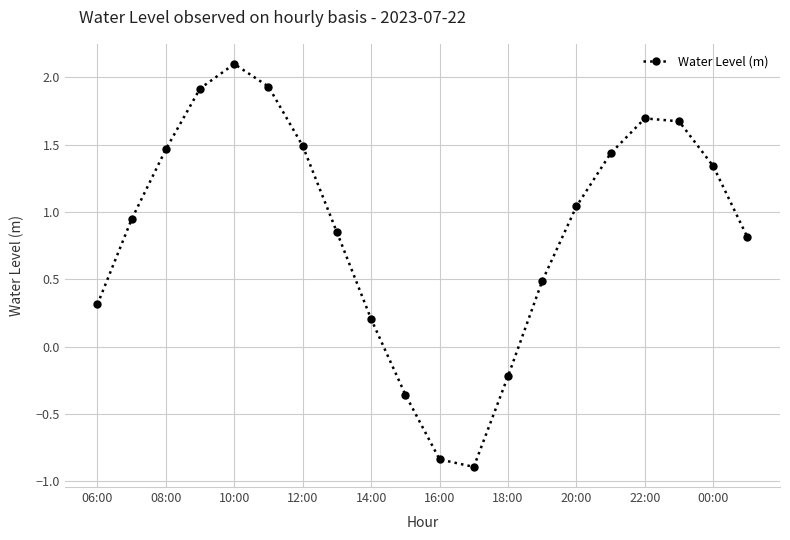

What is the difference between the second highest and minimum values?

2.8